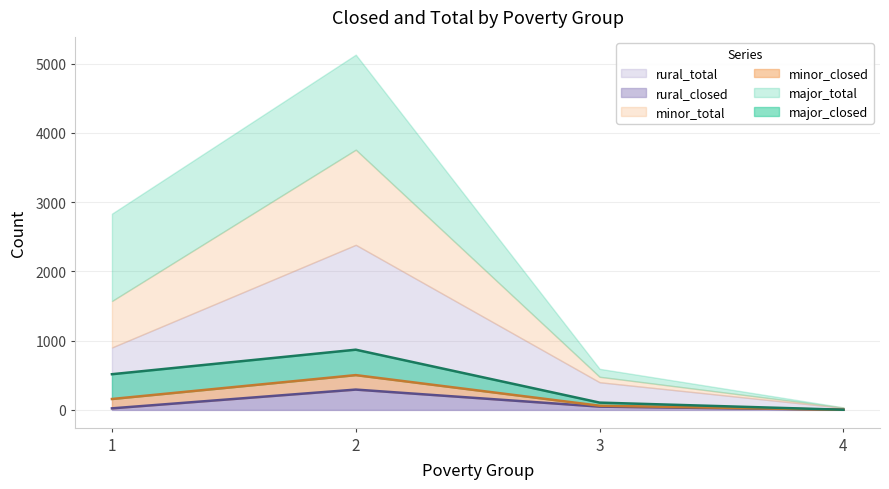

How many interior local peaks does the minor_closed series have?

1